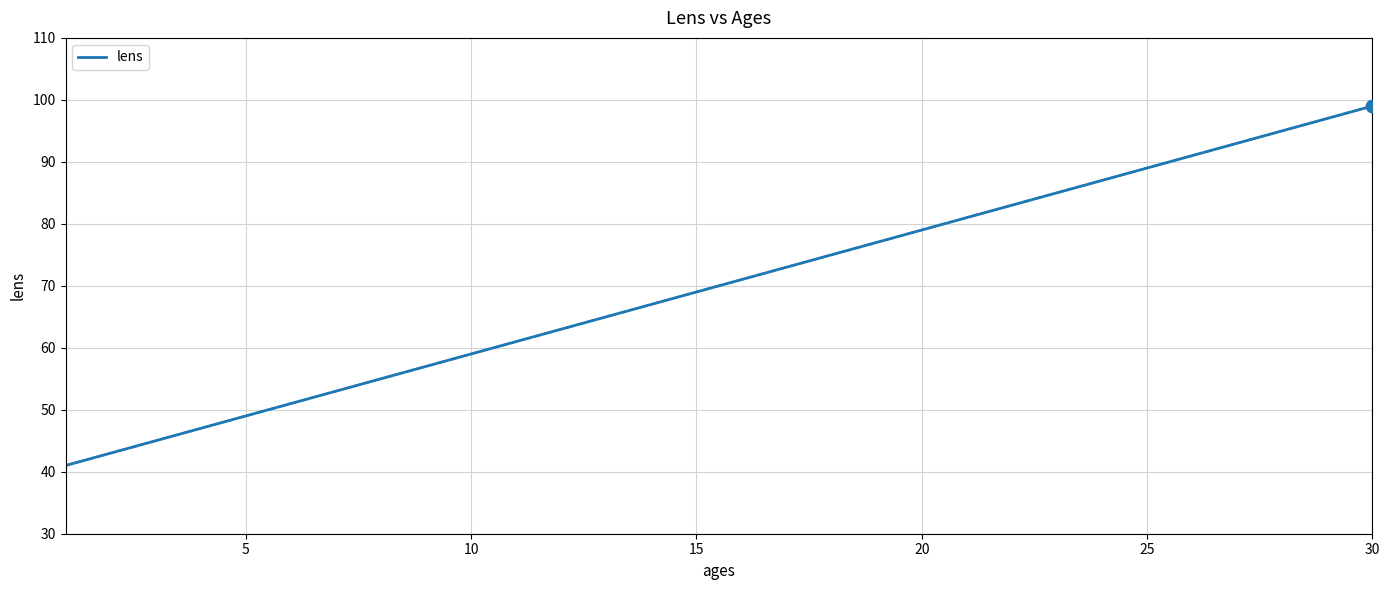

True or false: lens has a value of 79 at 20.

True